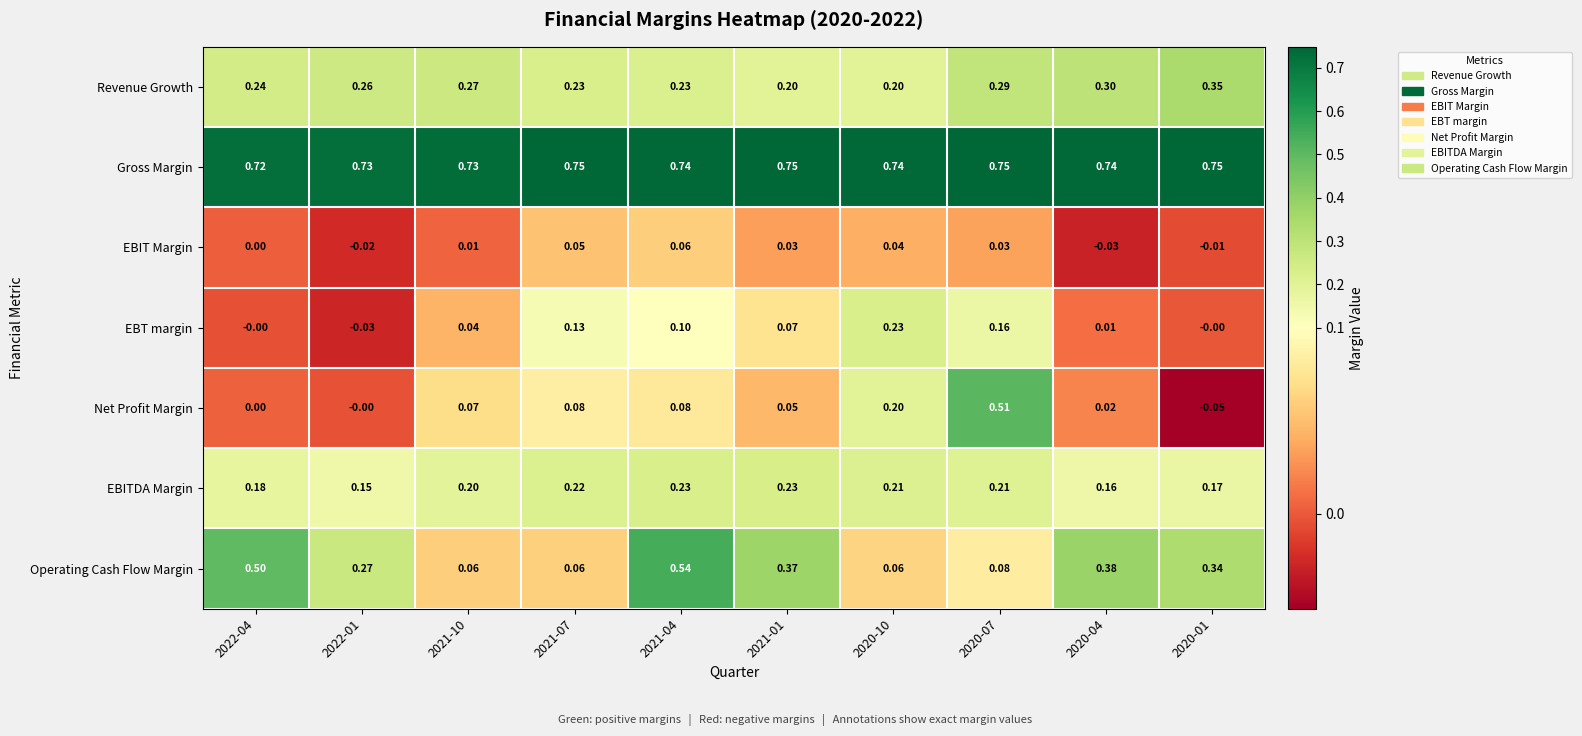

Which series has the largest range (max minus min)?

Net Profit Margin